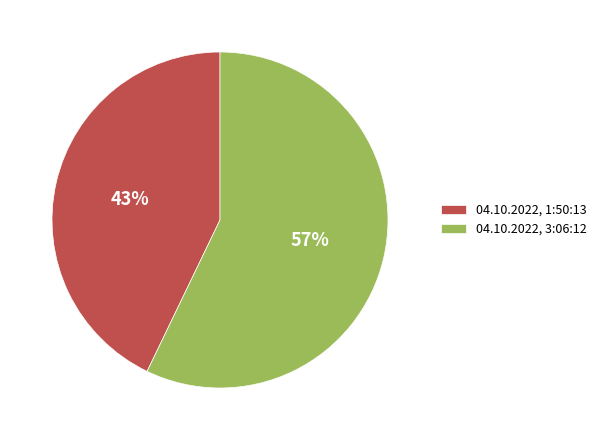

Does any single category account for the majority?

Yes